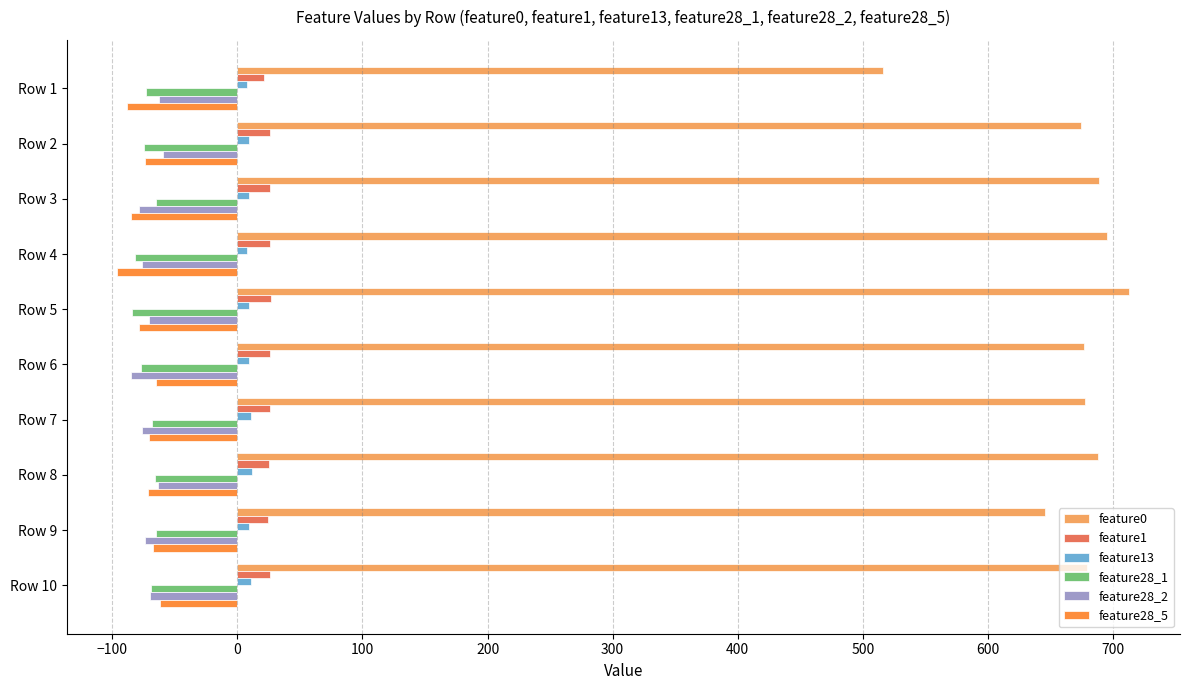

What is the greatest value displayed?

713.0